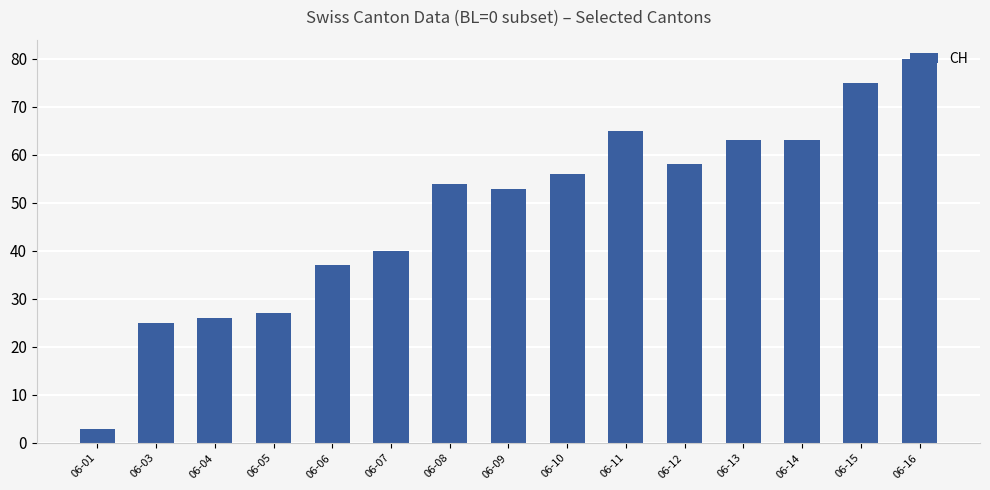

Is it true that the value at 06-09 is 53?

True